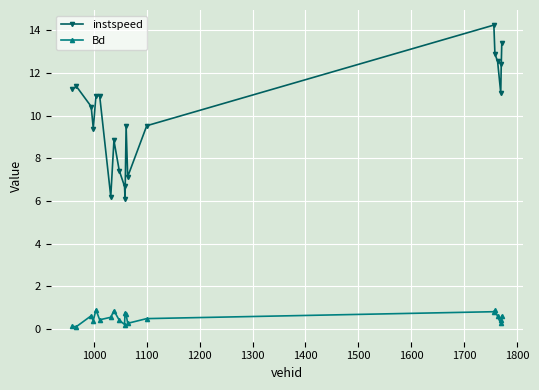

What is the difference between the maximum and minimum values in the instspeed series?

8.1